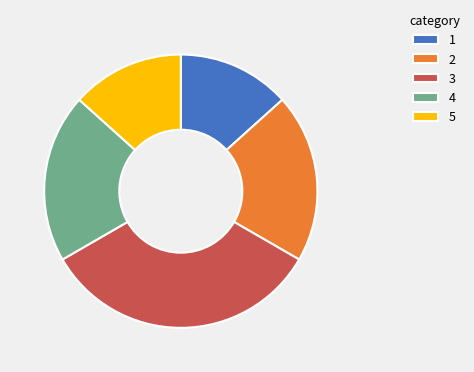

Is there any slice that represents more than half of the pie?

No